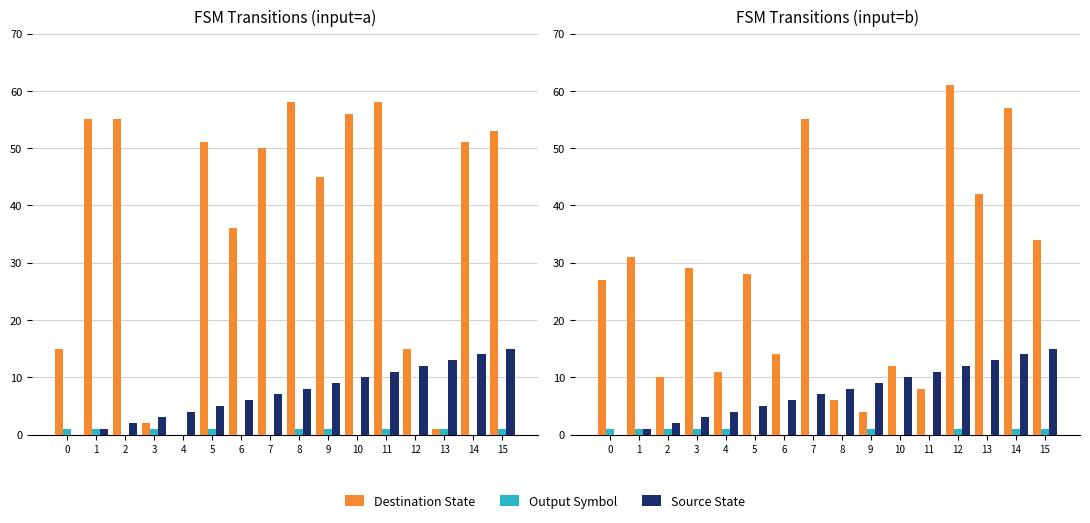

At which label is Source State closest to 7?

7